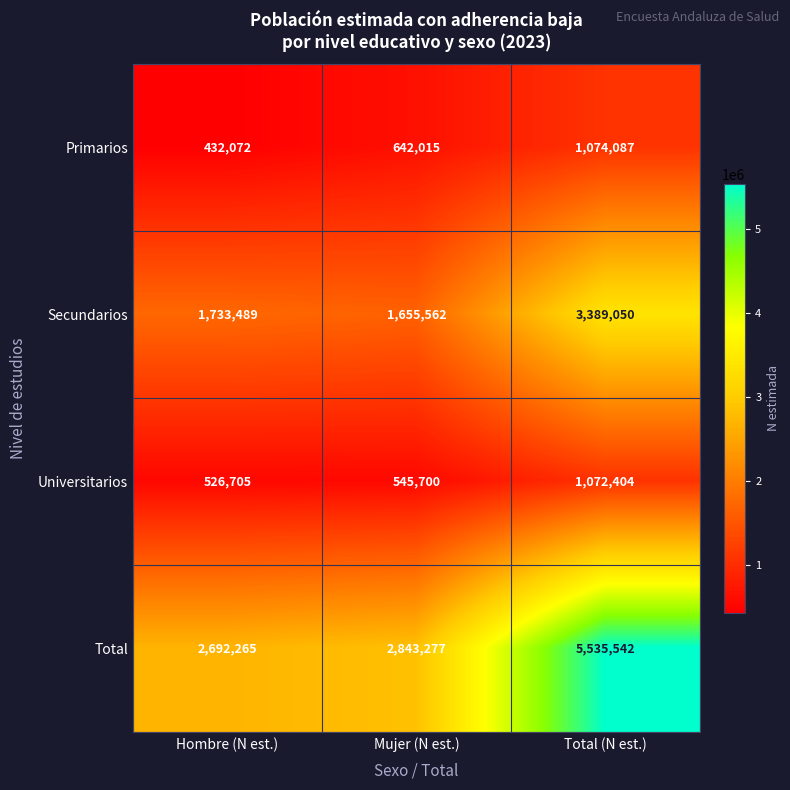

The value of Universitarios at Hombre (N est.) is 526705. True or false?

True